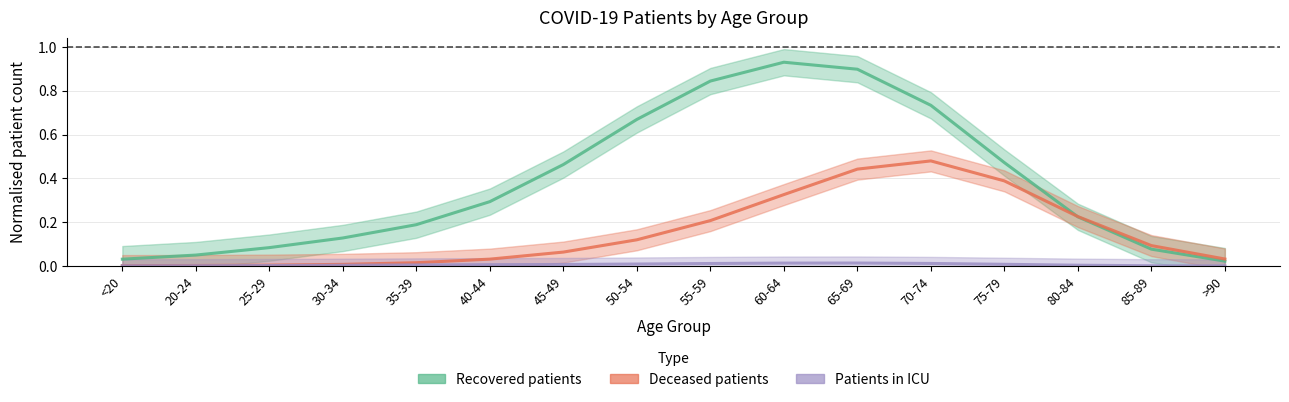

Where is the first local maximum for Deceased patients?

70-74